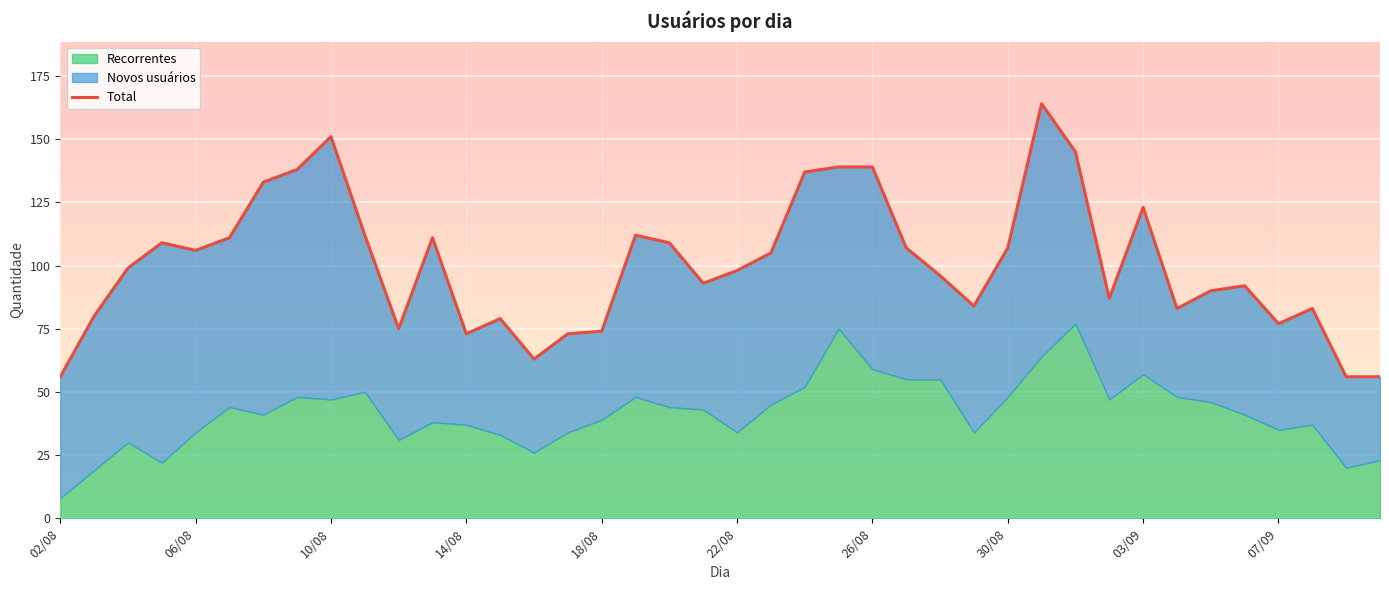

What is the approximate value at 14/08, to the nearest 50?

50